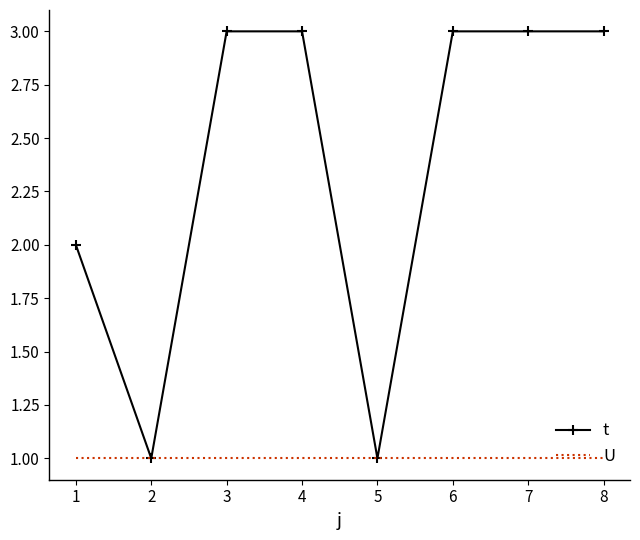

Which series changed the most between 5 and 7?

t